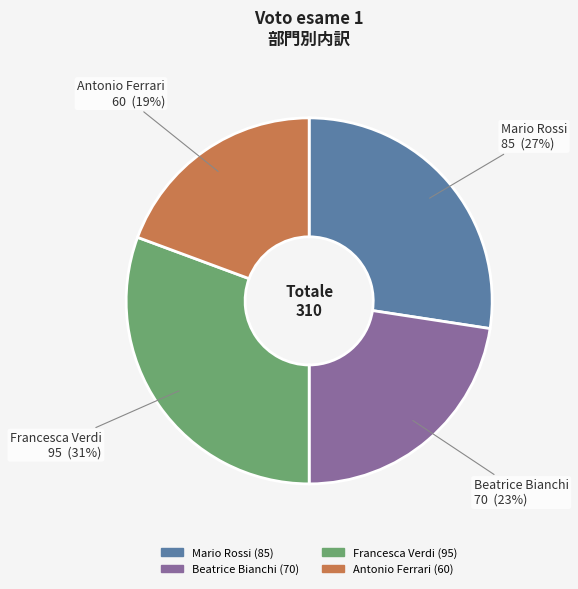

To the nearest percent, what is the combined percentage of Beatrice Bianchi and Antonio Ferrari?

42%